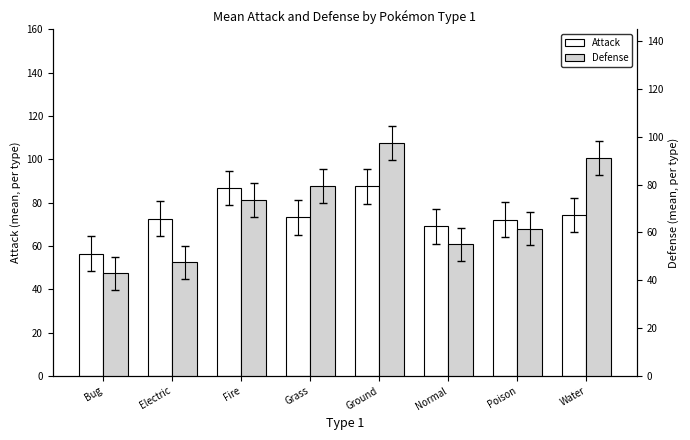

What is the value of the Defense bar at the 3rd from the left?

73.6